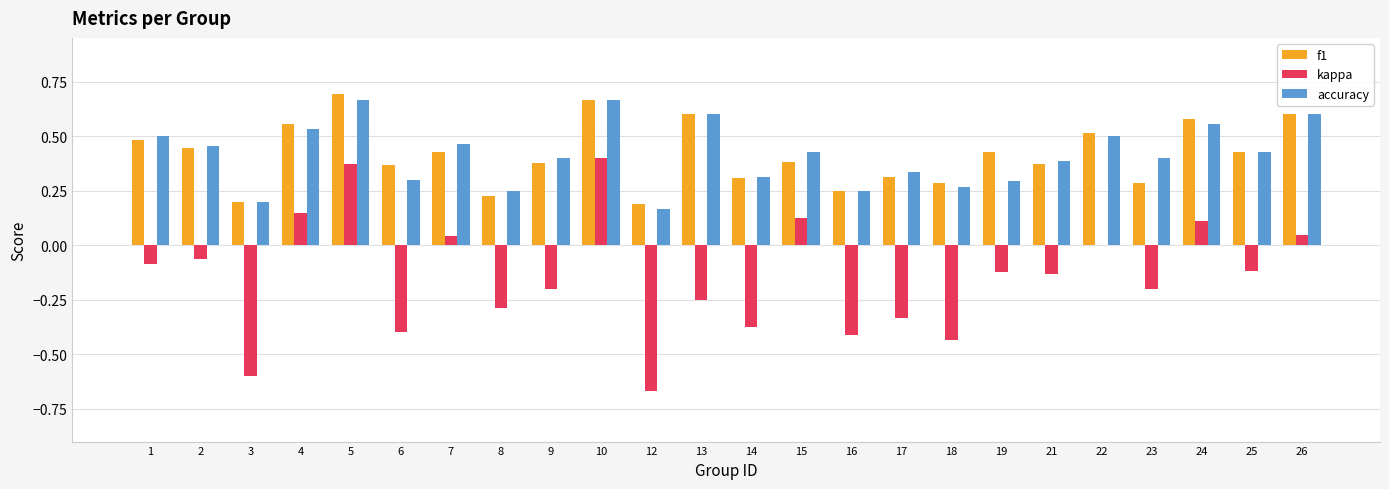

Which series changed the most between 12 and 21?

kappa